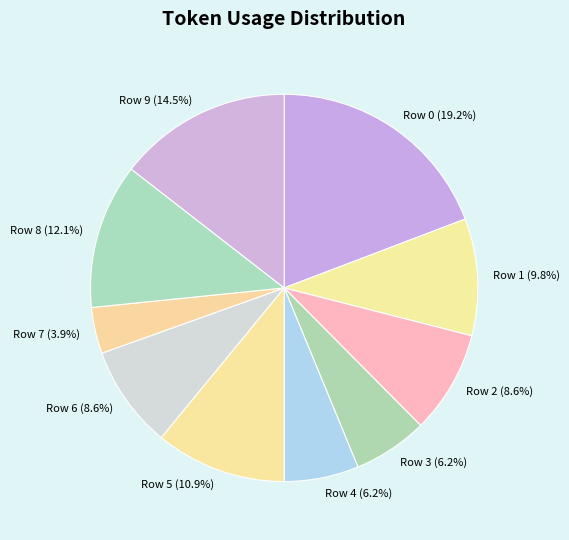

Does any single category account for the majority?

No